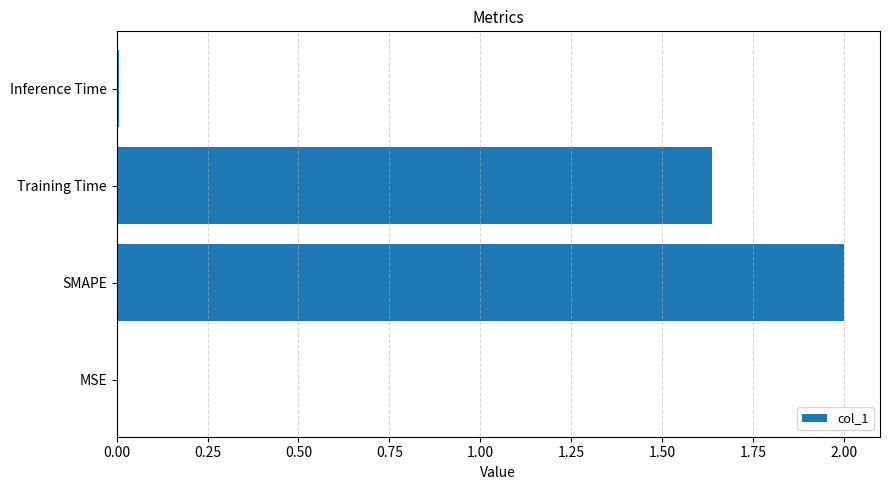

The chart shows a value of 2.0 at SMAPE. True or false?

True